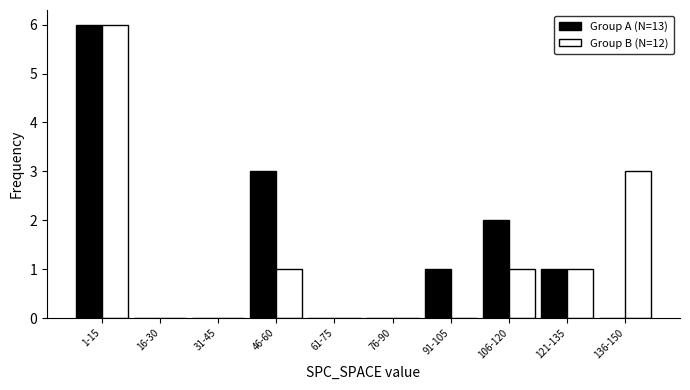

Reading right to left, what are all the values shown in this chart?

Group A (N=13): 0	1	2	1	0	0	3	0	0	6
Group B (N=12): 3	1	1	0	0	0	1	0	0	6